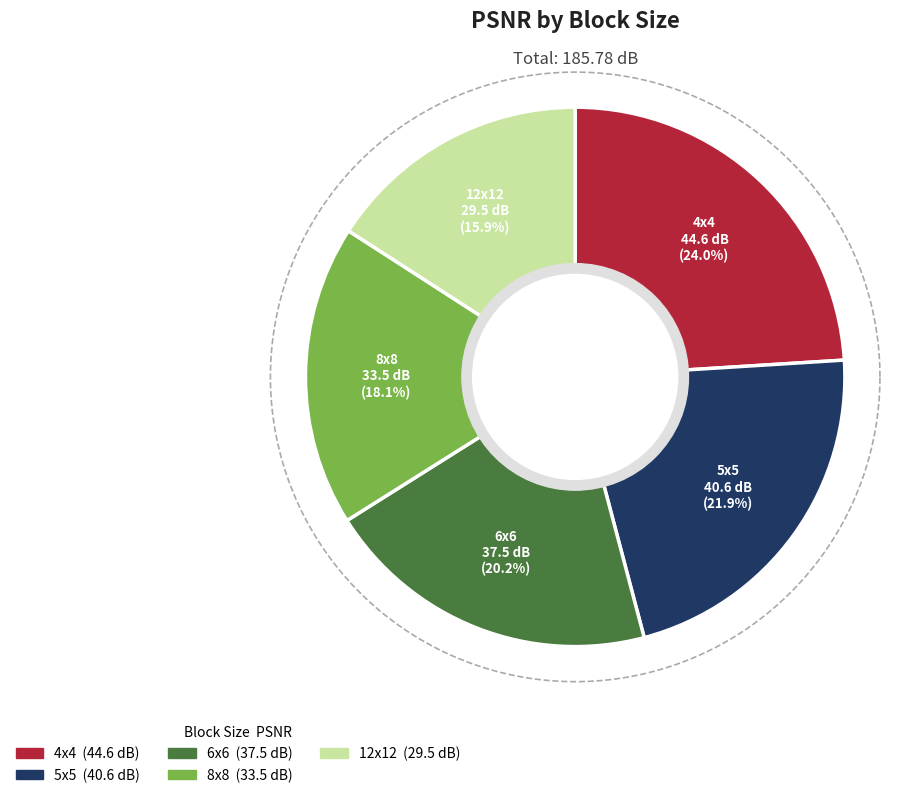

What percentage is the 12x12 slice, to the nearest percent?

16%